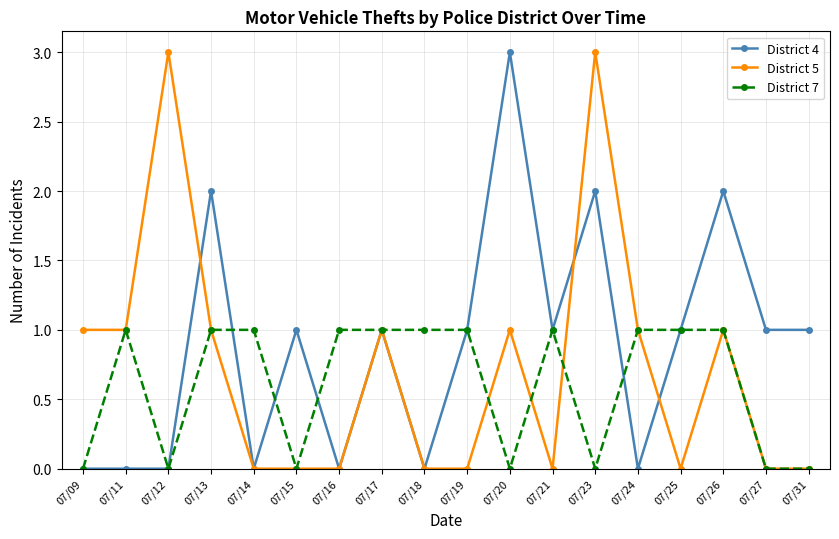

Between 07/21 and 07/23, which series saw the biggest shift?

District 5